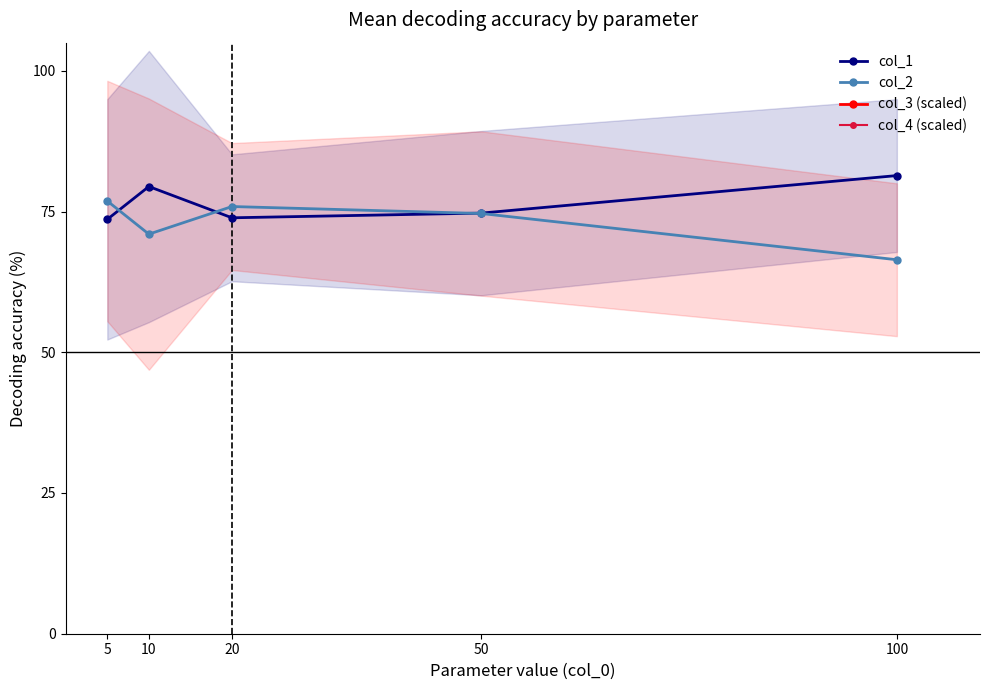

True or false: col_4 (scaled) and col_3 (scaled) intersect in this chart.

False